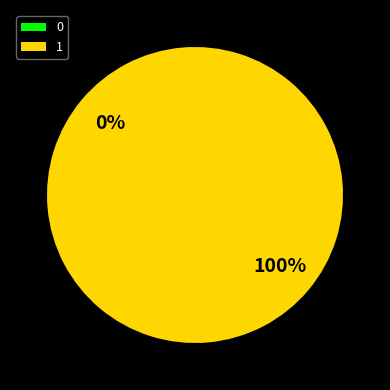

True or false: 1 accounts for 94% of the total.

False